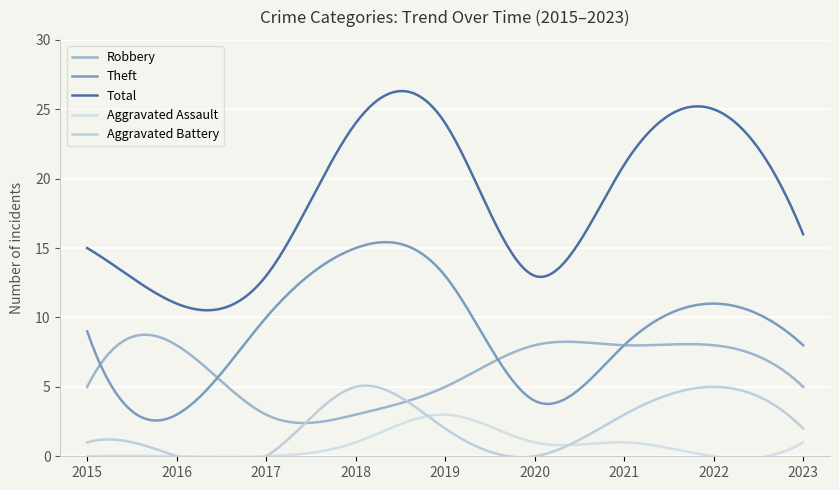

True or false: Aggravated Battery has a value of 0 at 2016.

True